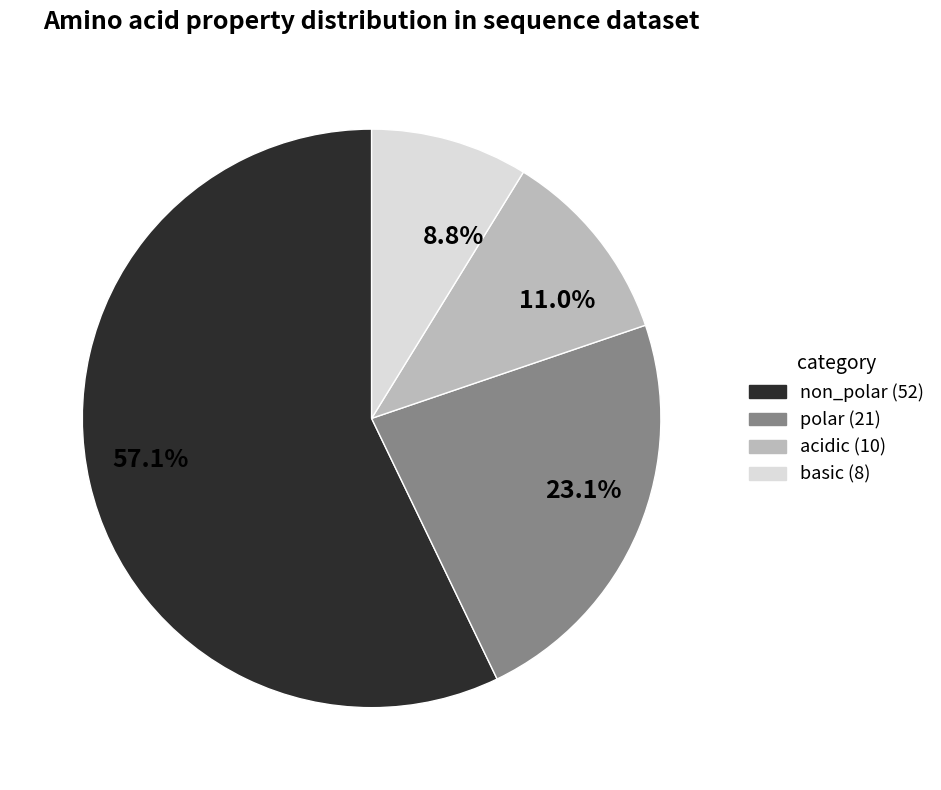

Which category accounts for the majority?

57.1%